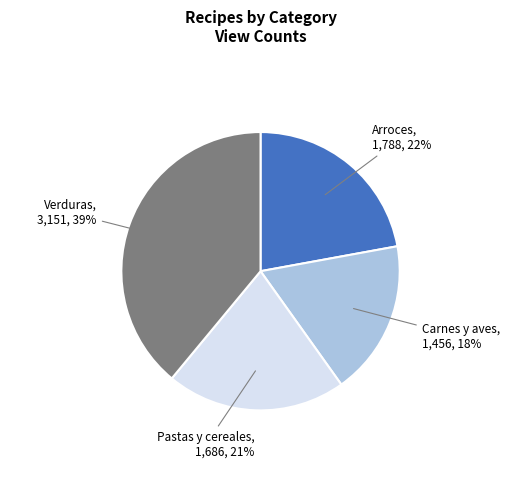

Approximately how many times larger is the value at Verduras compared to Pastas y cereales?

1.9